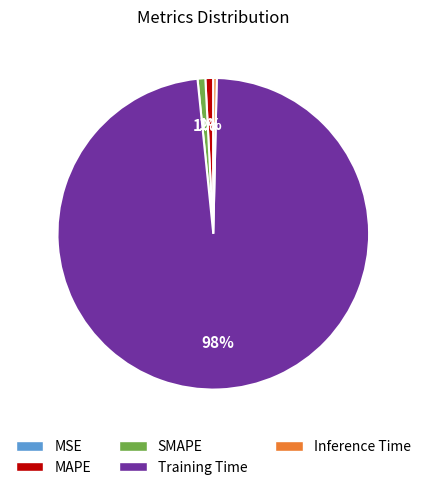

True or false: Training Time accounts for 90% of the total.

False